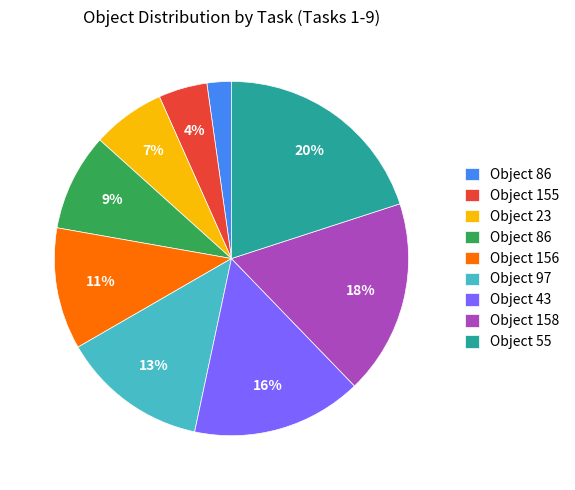

Count the number of slices in the pie.

9